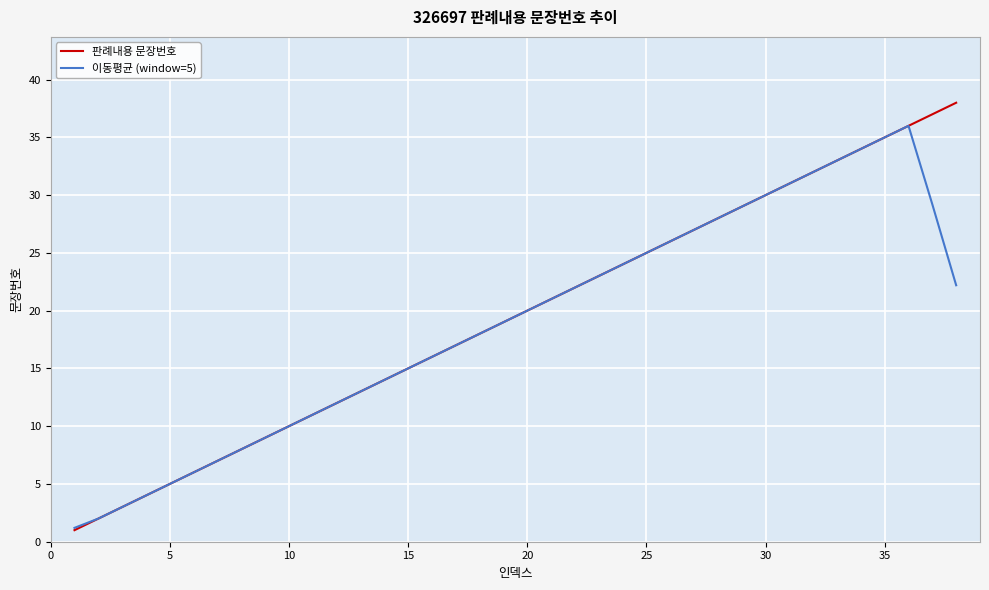

How many lines are shown in the chart?

2